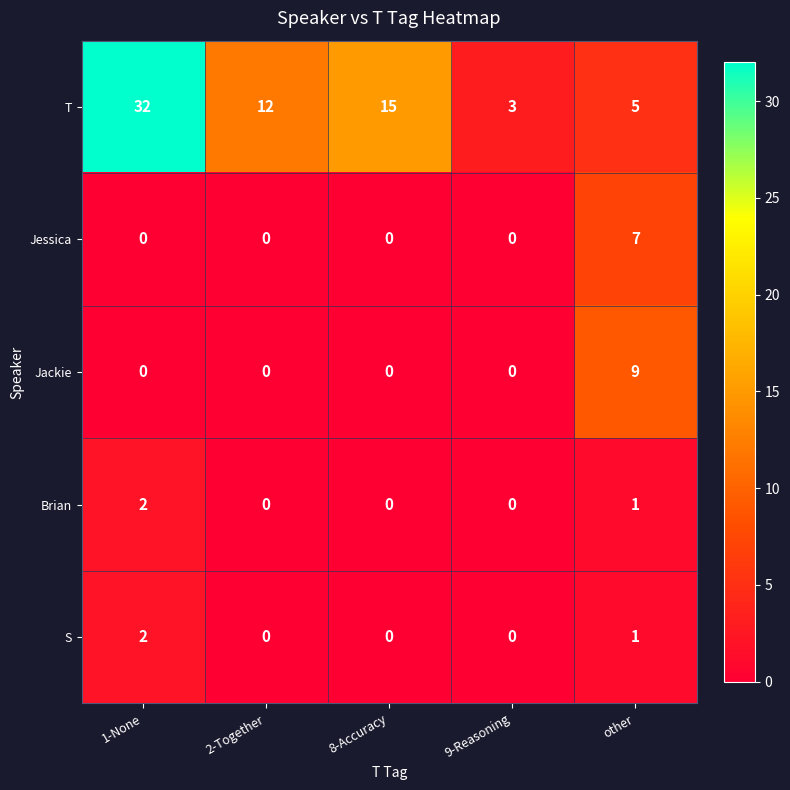

How many values in Jessica are above zero?

1